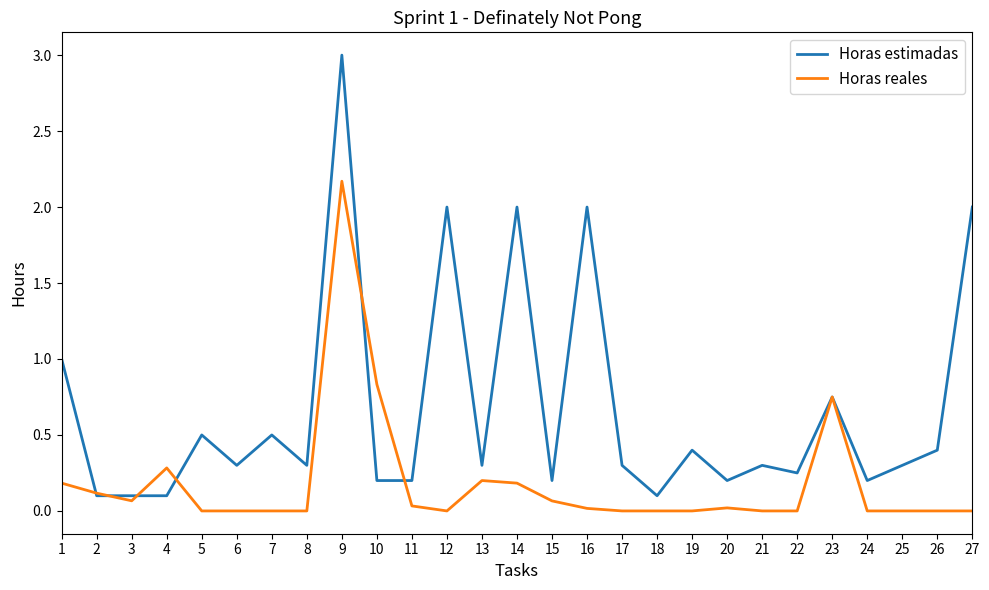

True or false: Horas estimadas has more than 2 interior local peaks.

True